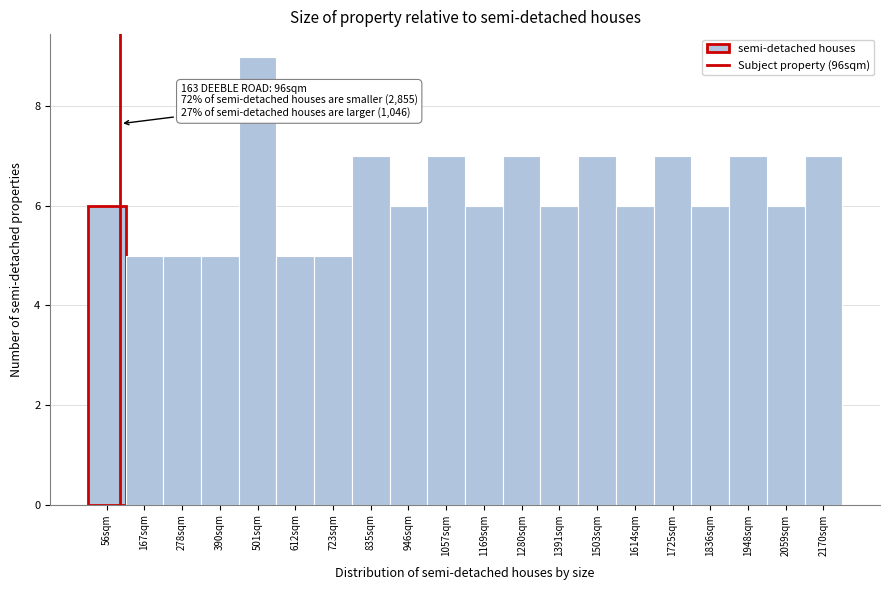

Over which range of the x-axis is the bar tallest?

440 to 560